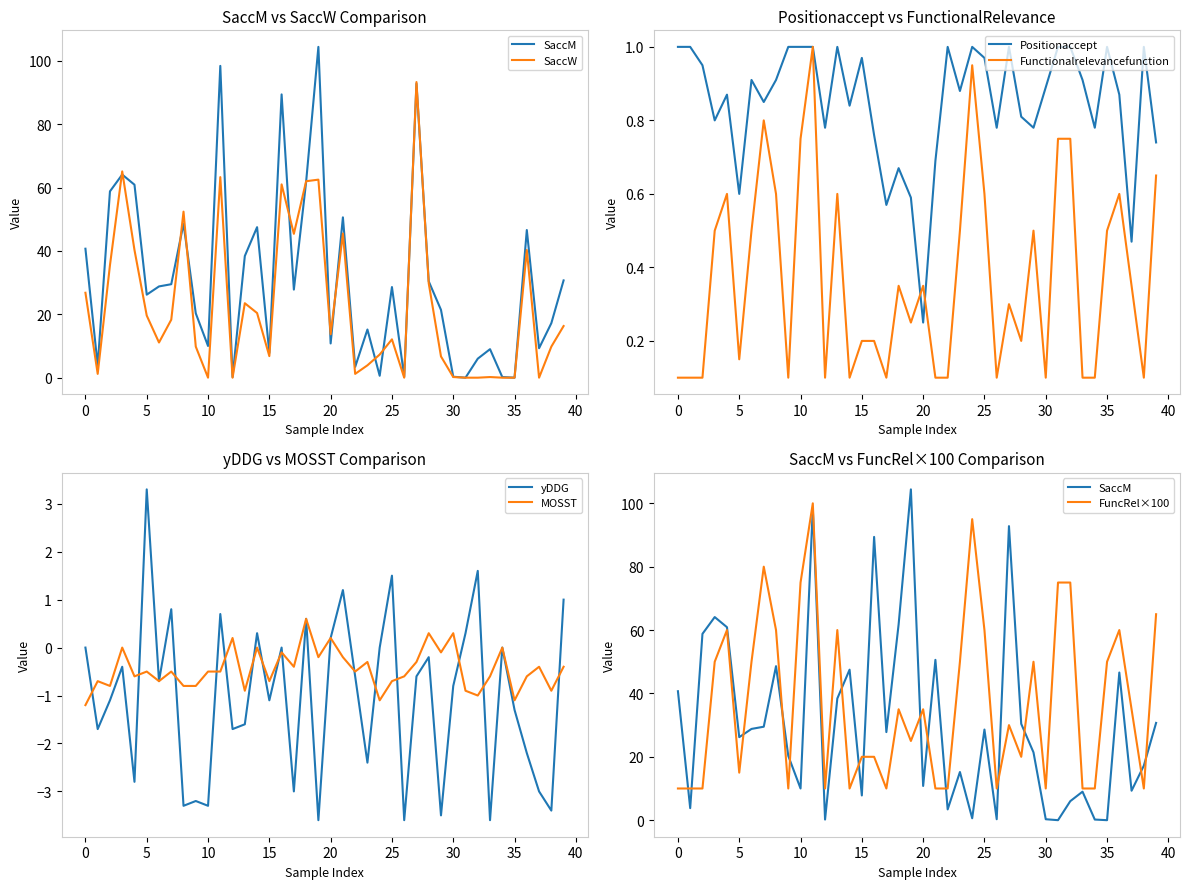

What is the value of the SaccW point at the 14th from the left?

23.5